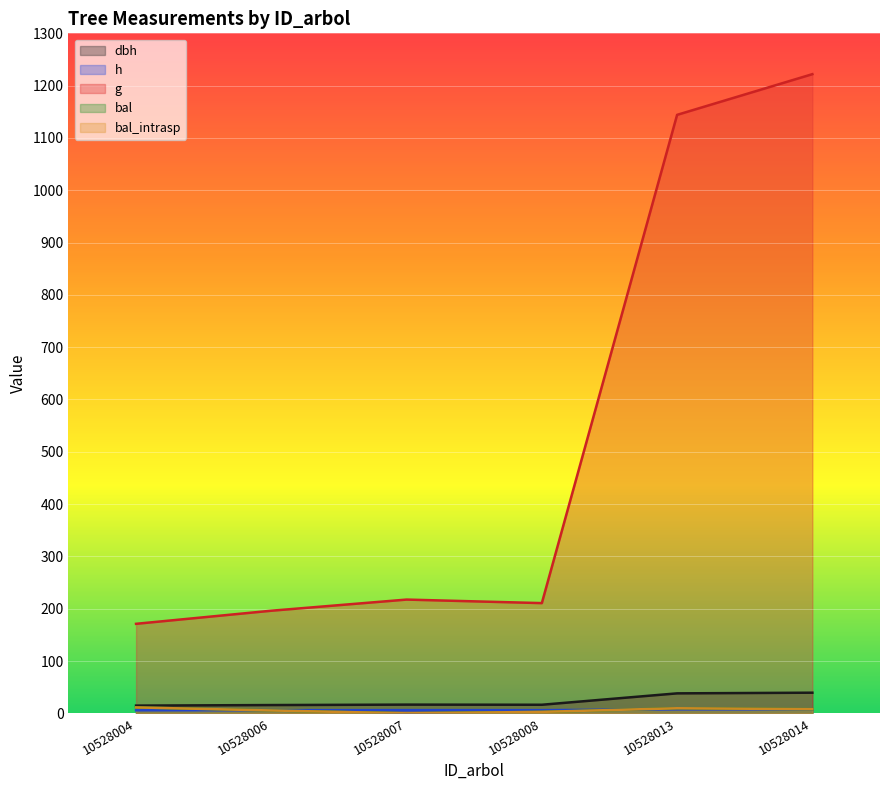

True or false: dbh has a value of 19.3 at 10528014.

False